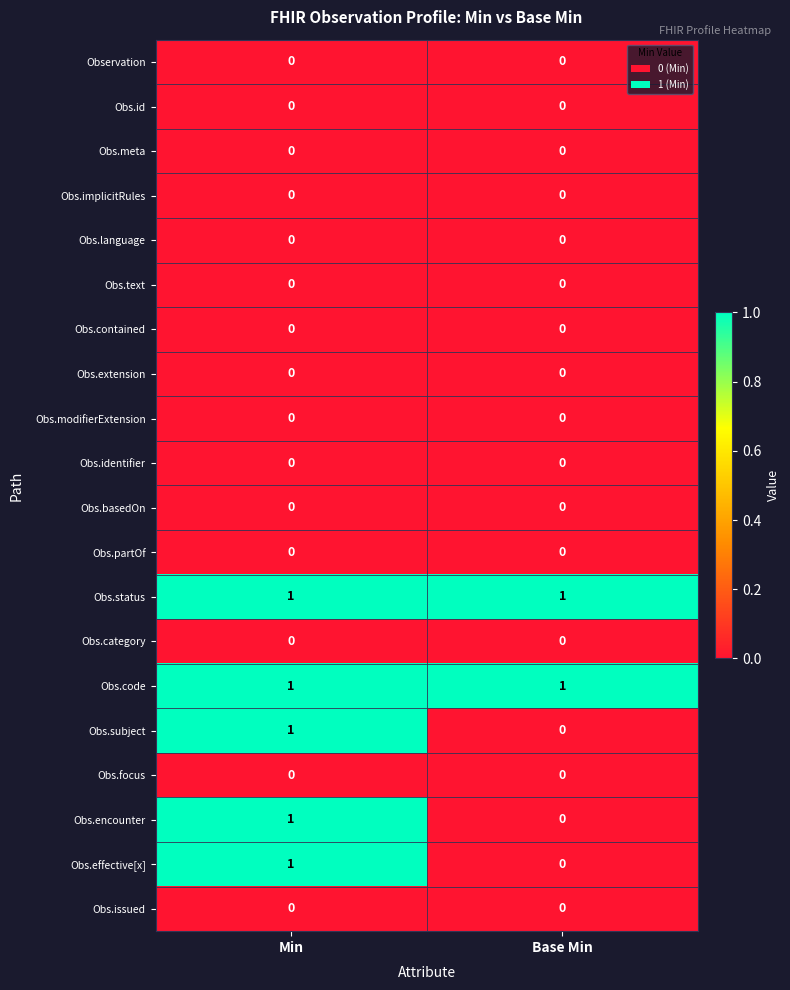

The Obs.category series shows 0 at Min. True or false?

True